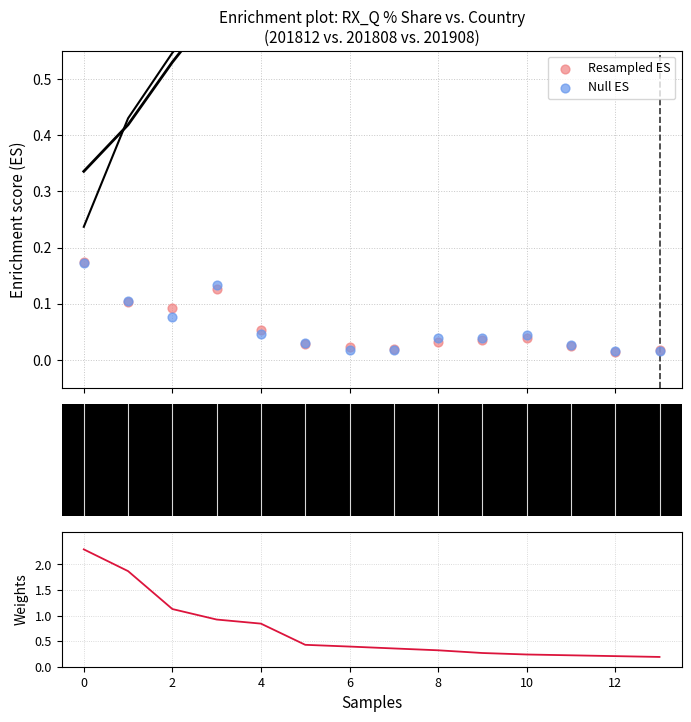

Is the value of Resampled ES at 14 greater than the value of Null ES at 12?

Yes